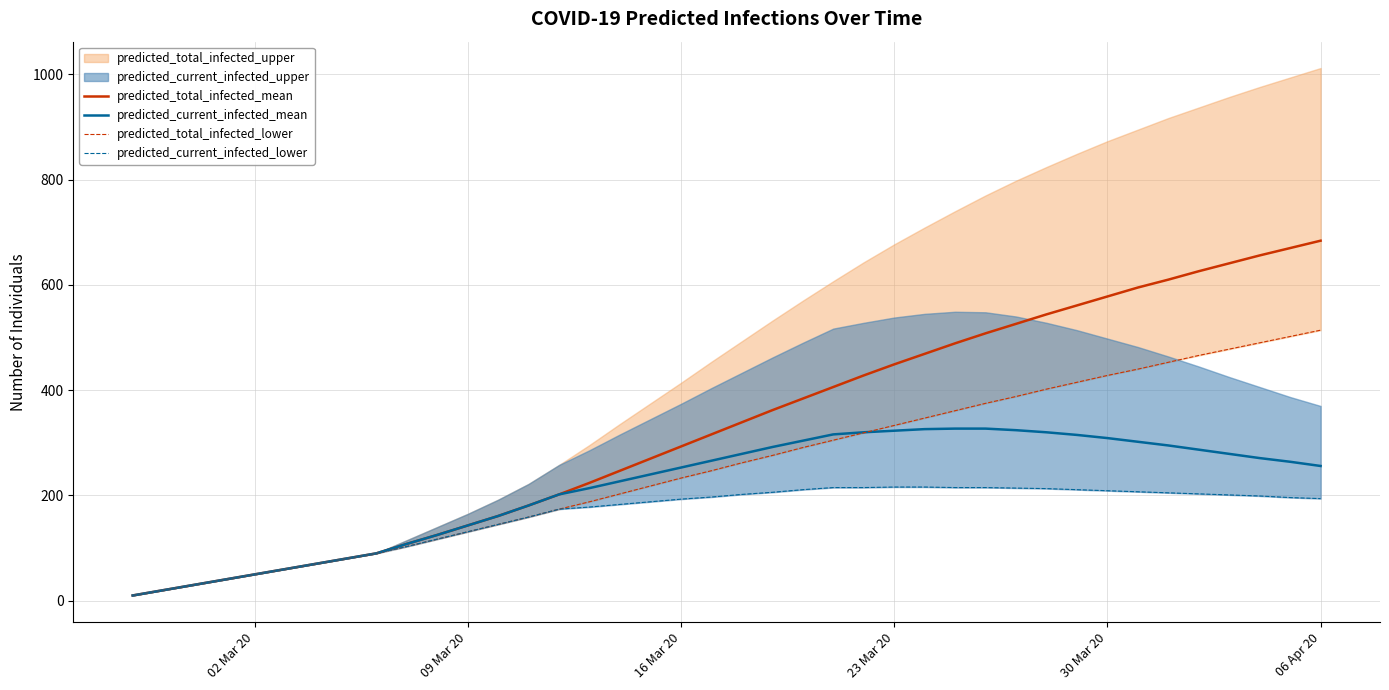

True or false: predicted_current_infected_lower and predicted_total_infected_mean intersect in this chart.

False